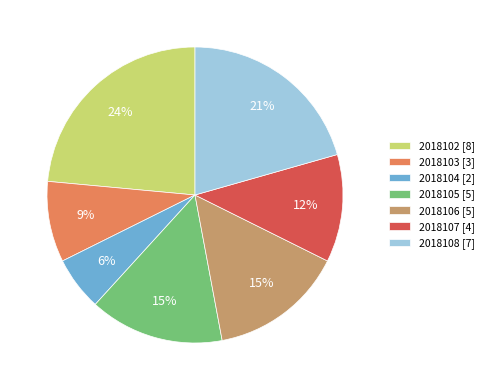

Is the sum of 2018107 [4] and 2018108 [7] greater than half?

No